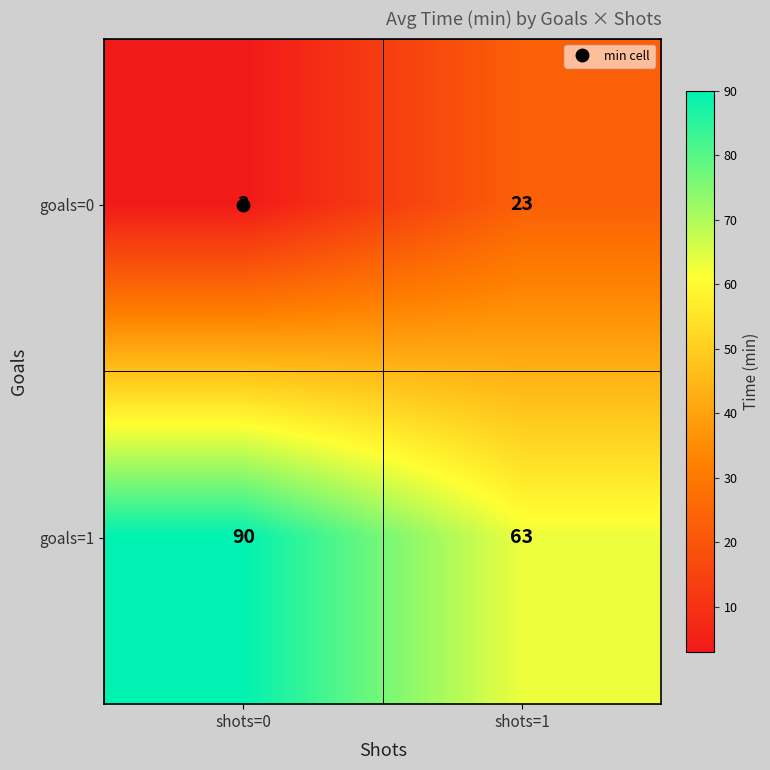

What is the difference between the highest and lowest values at shots=1?

40